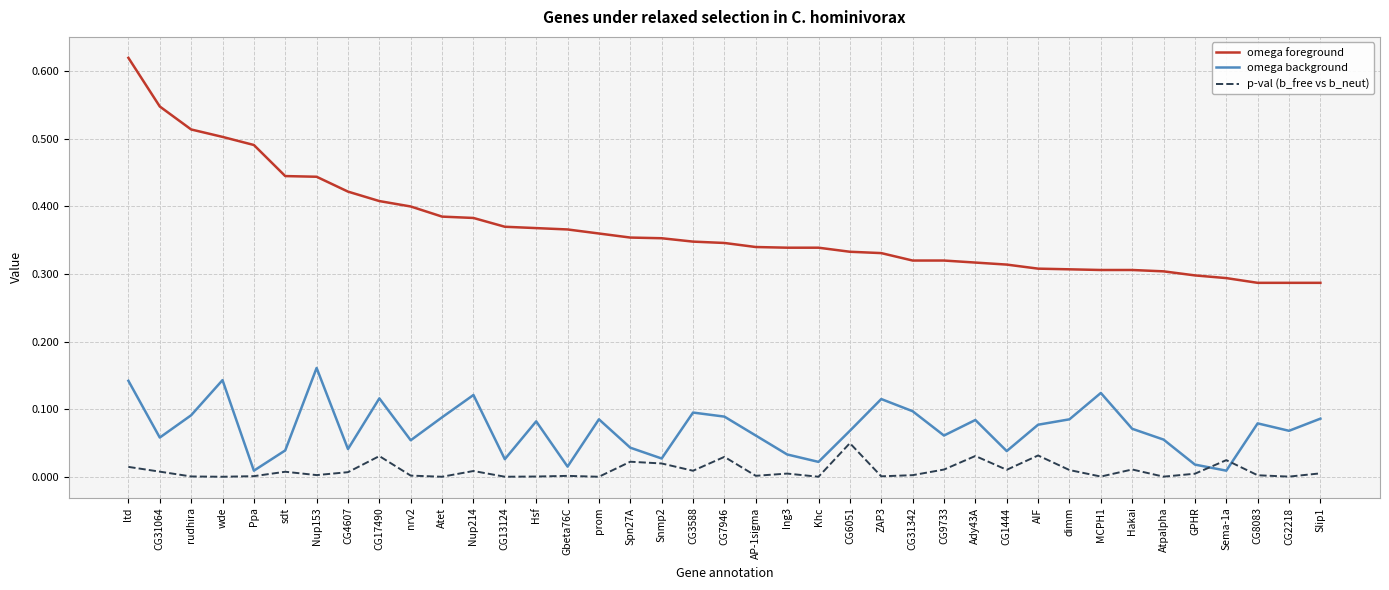

Between Ppa and CG13124, which series saw the biggest shift?

omega foreground